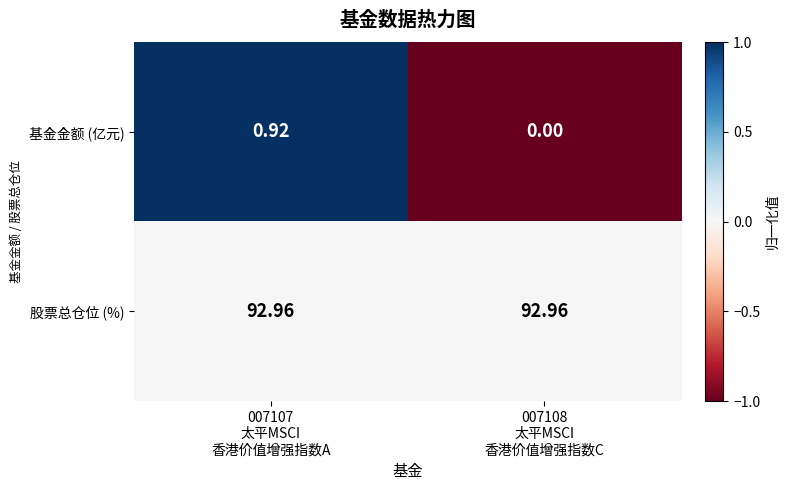

Which series has the largest range (max minus min)?

基金金额 (亿元)